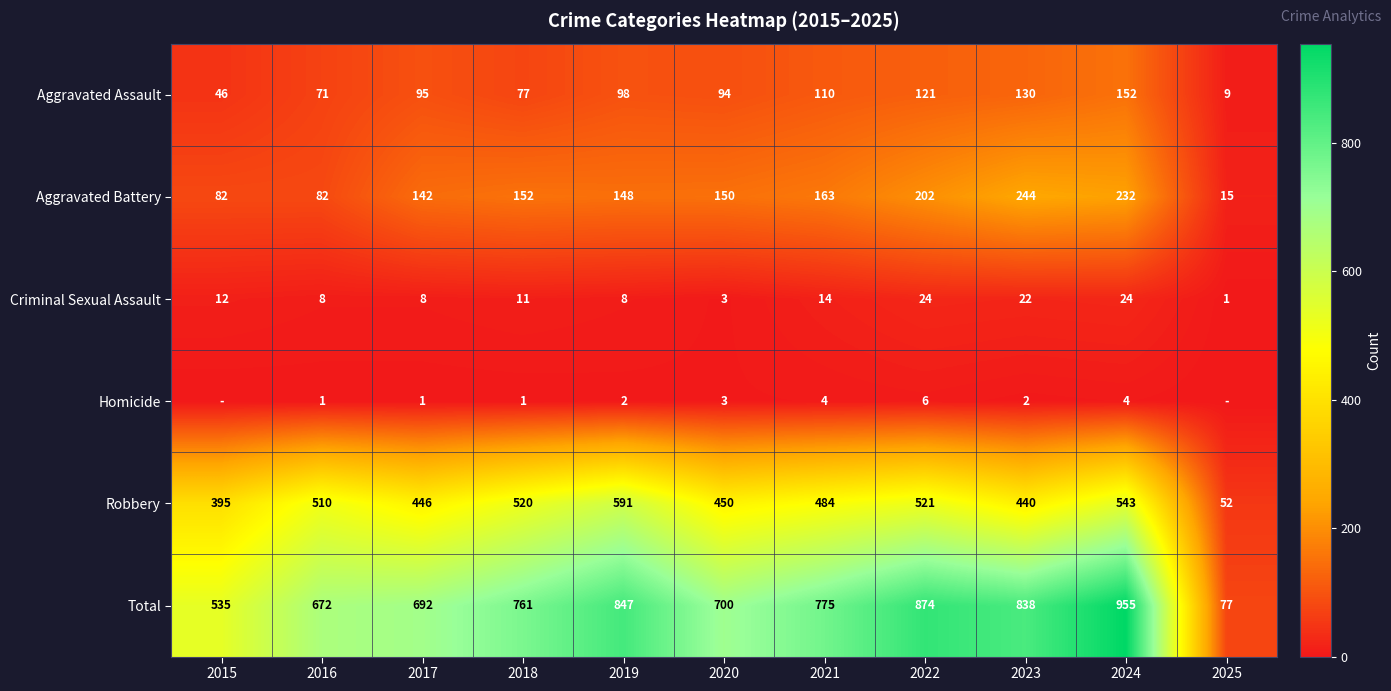

At how many categories does at least one series exceed 329?

10